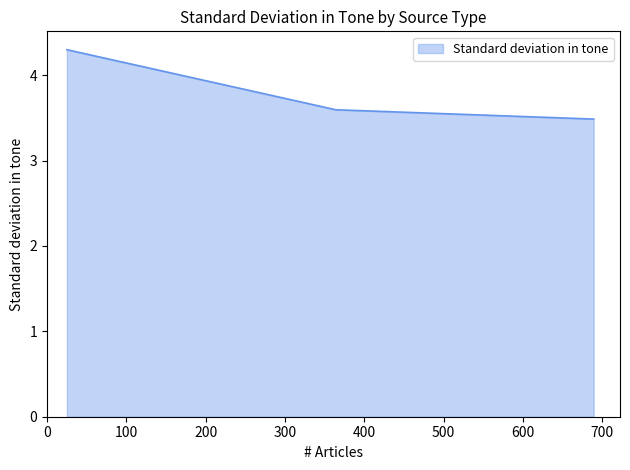

What is the sum of all values?

11.4